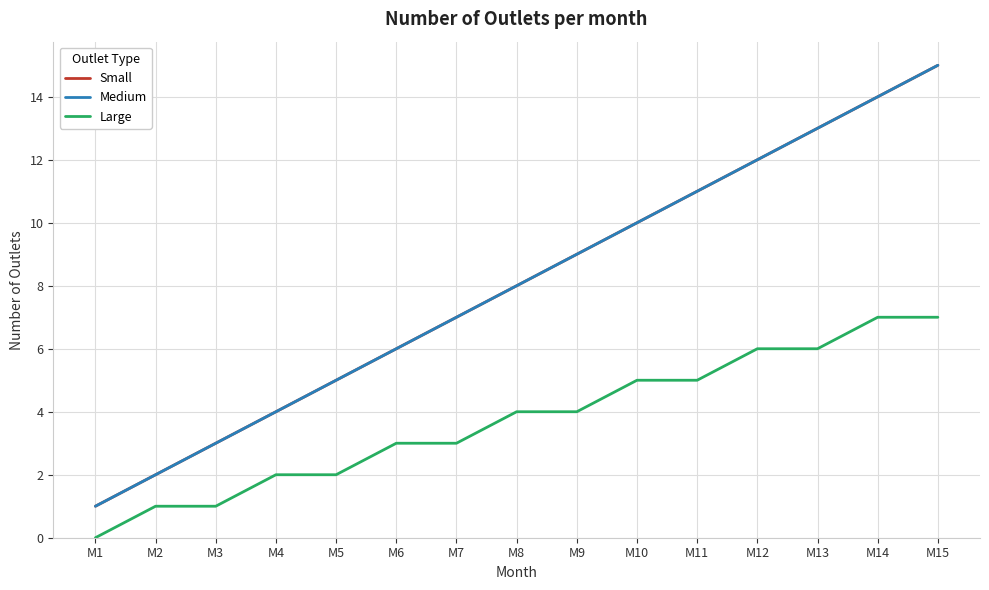

What is the difference between the second highest and minimum values in the Large series?

7